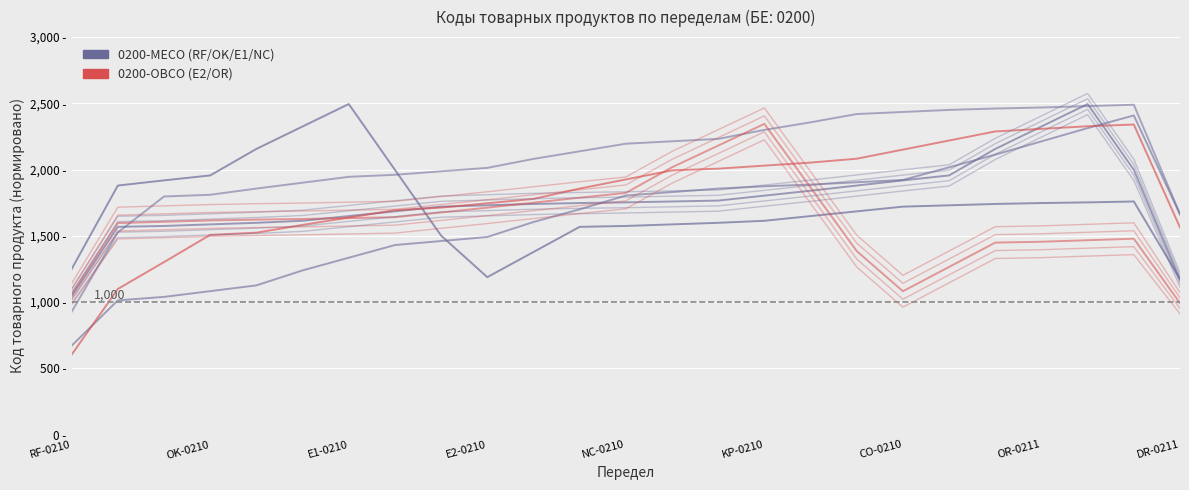

Is this an area chart (filled region under the line)?

No